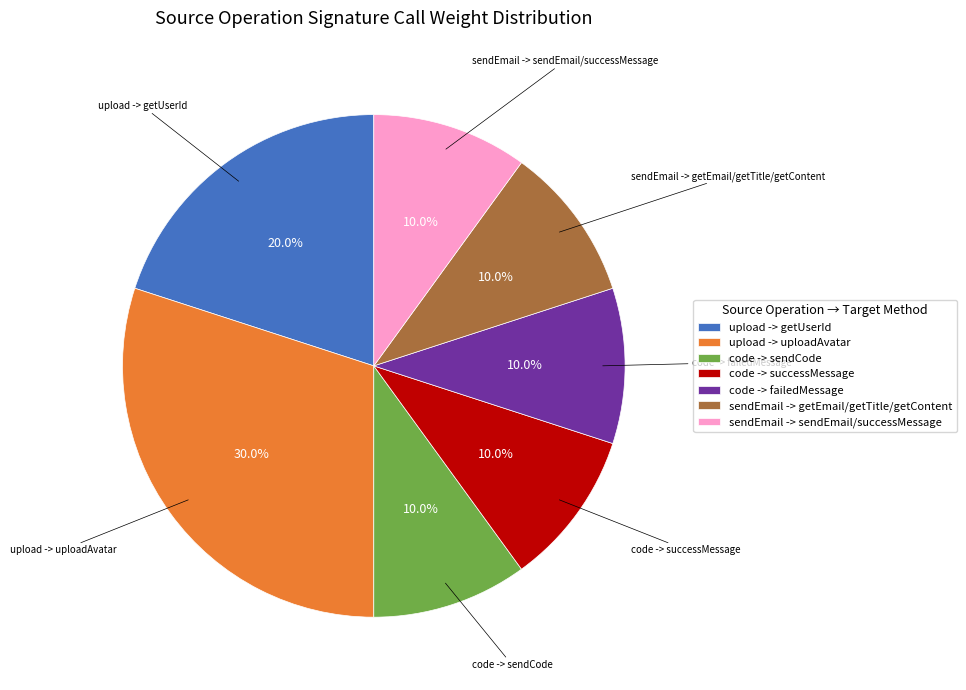

What is the largest slice in the pie chart?

upload -> uploadAvatar